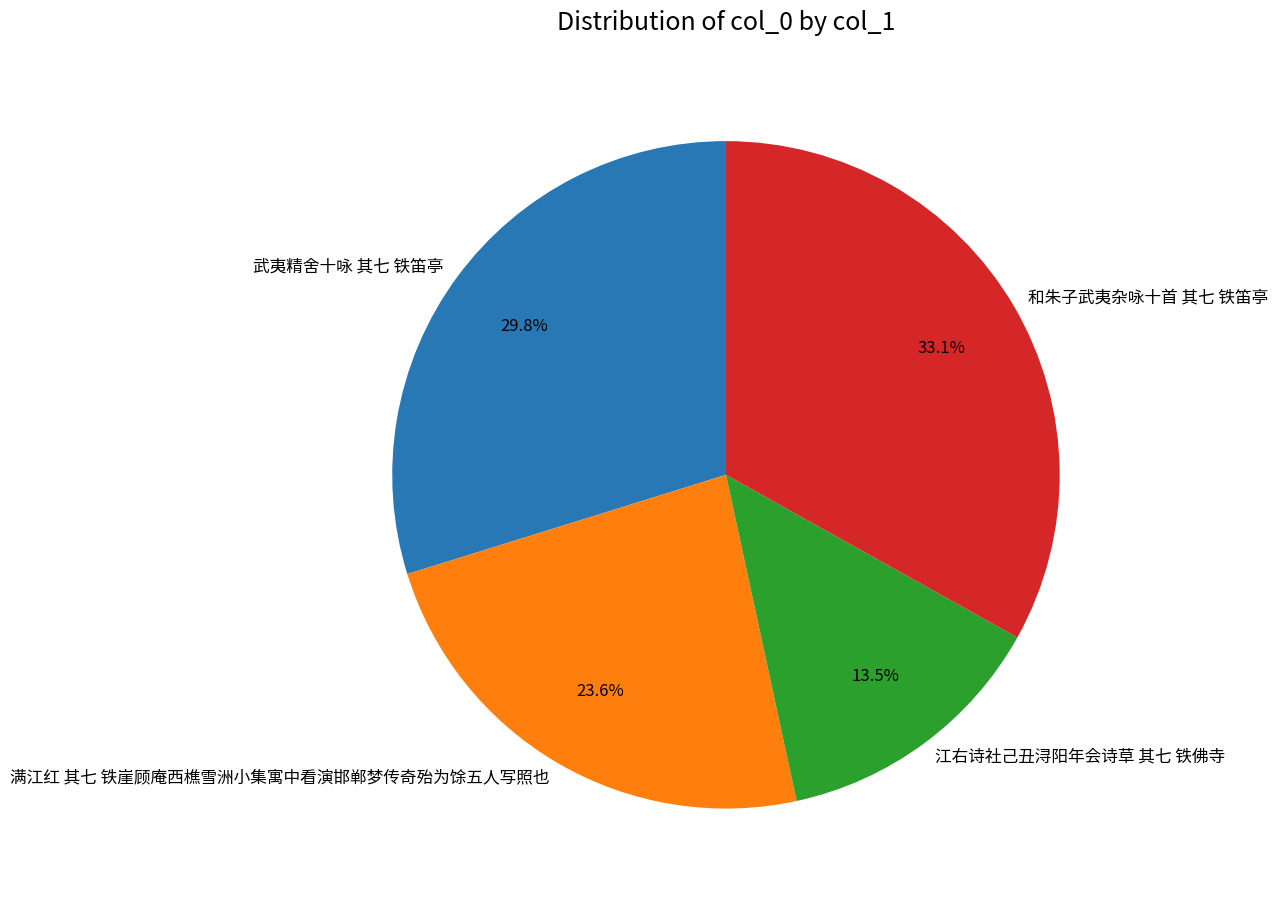

Is 武夷精舍十咏 其七 铁笛亭 the majority of the pie?

No